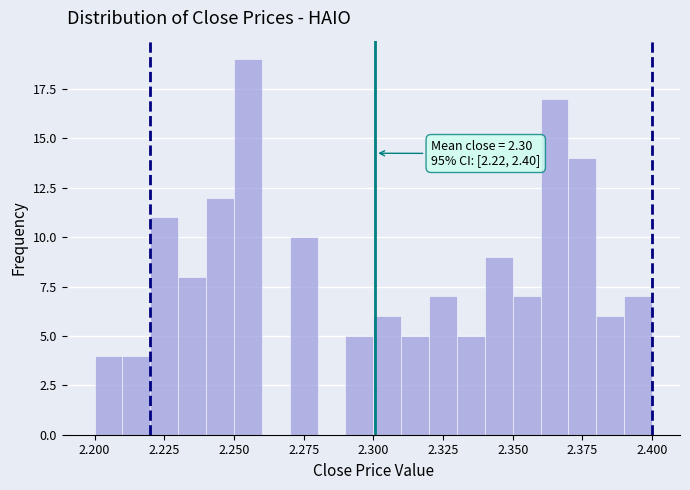

Around what value on the x-axis is the tallest bar? Give the approximate position of its centre, as read against the axis.

2.255